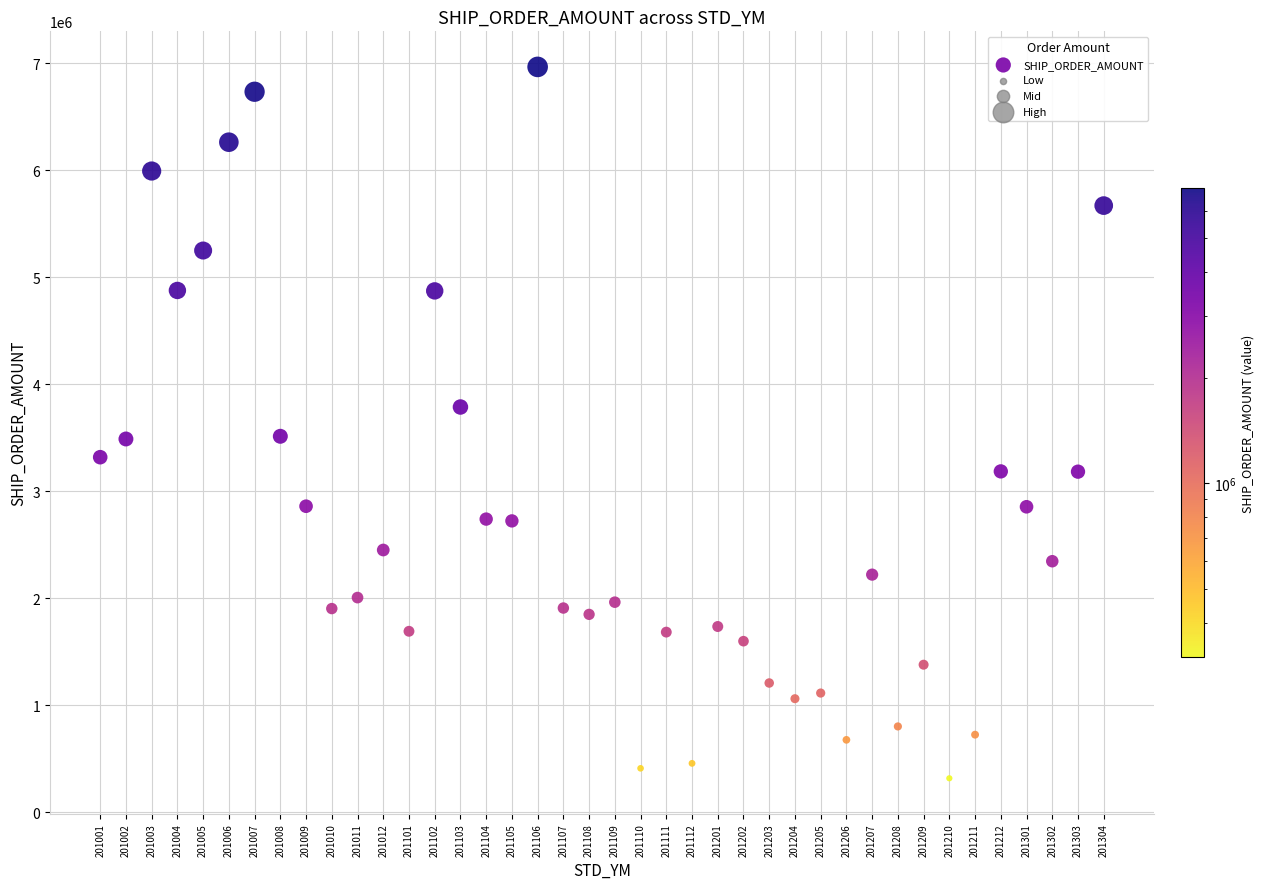

How many data points are displayed?

40